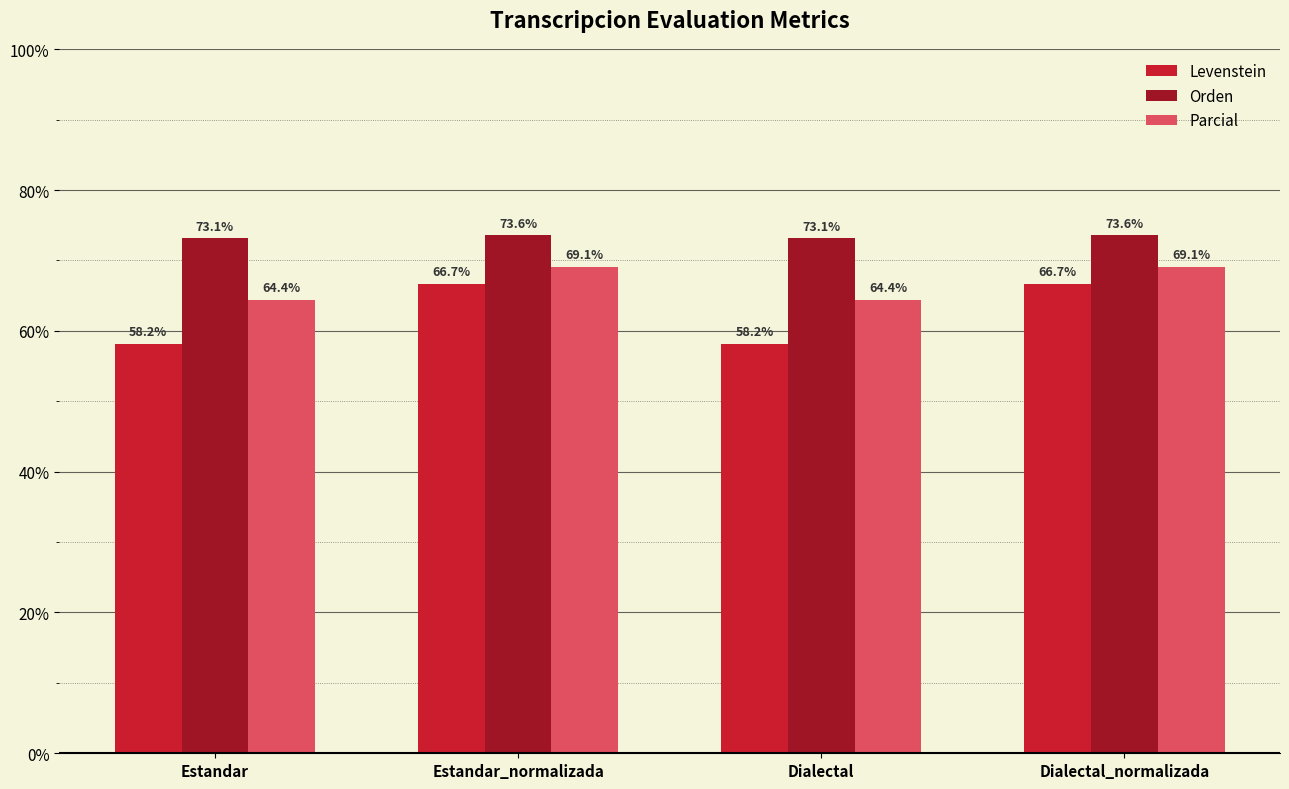

What is the difference between the Levenstein values at Estandar_normalizada and Dialectal?

8.5